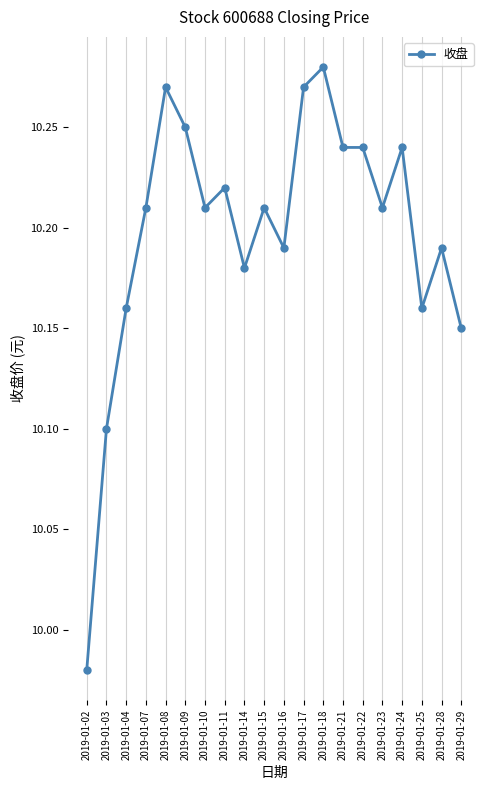

Which category has the highest value across all series?

2019-01-18